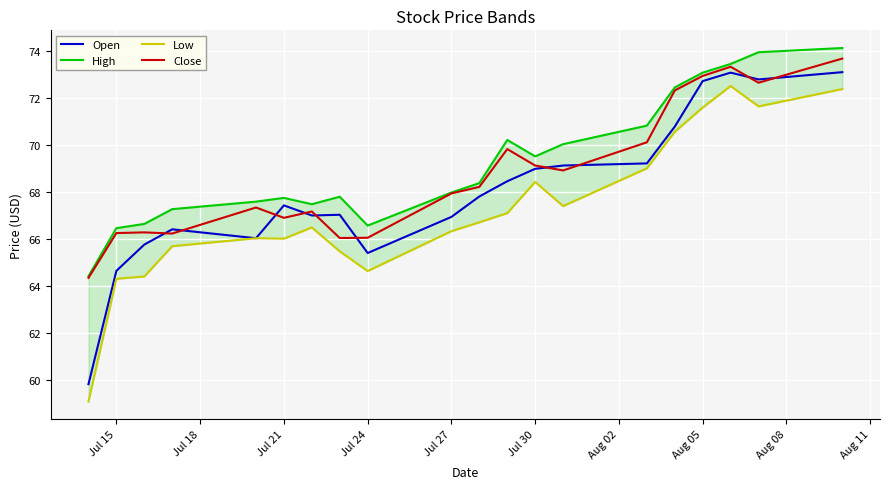

Which series has the widest spread of values?

Low